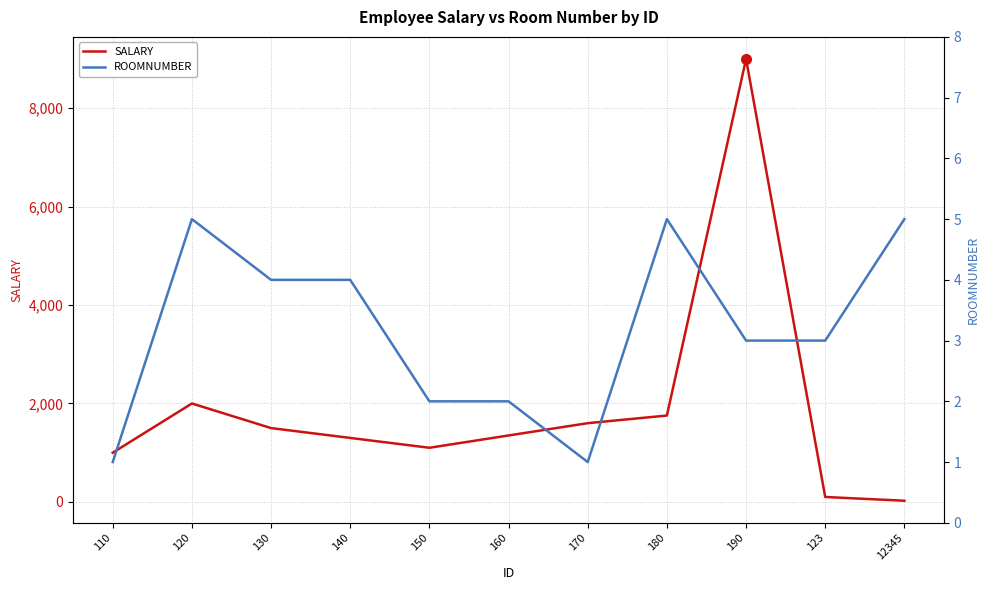

What is the label of the 7th point from the left?

170